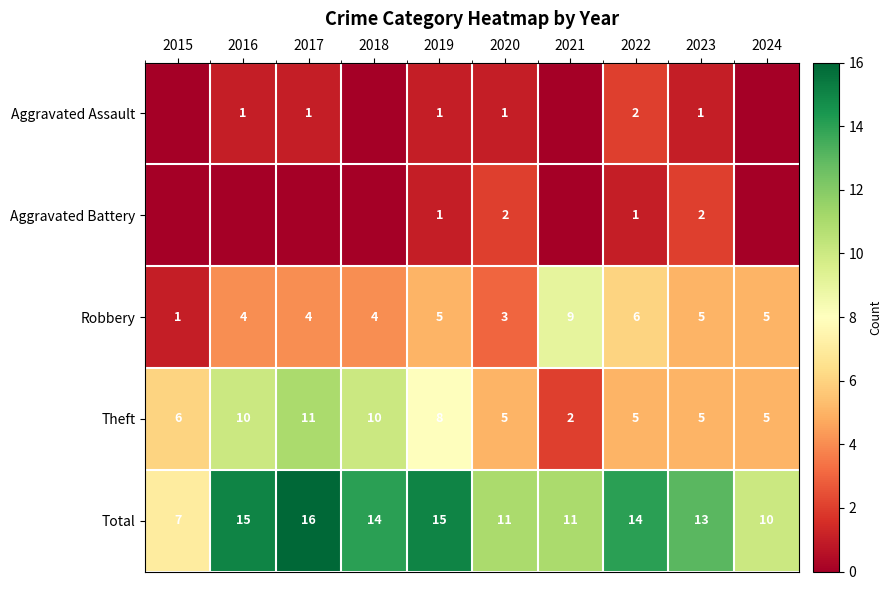

Which category has the lowest value in the Robbery series?

2015